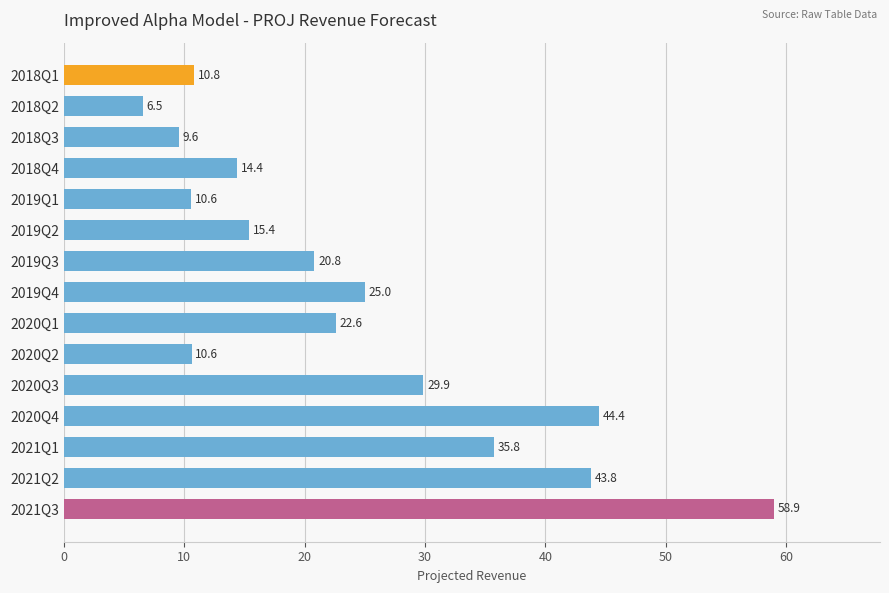

Read the value at 2021Q2.

43.8